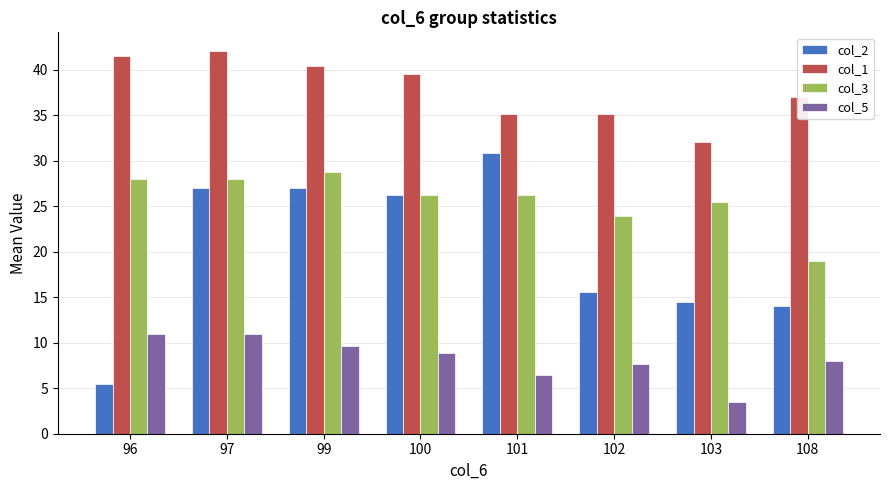

At which category is the sum across all series the highest?

97